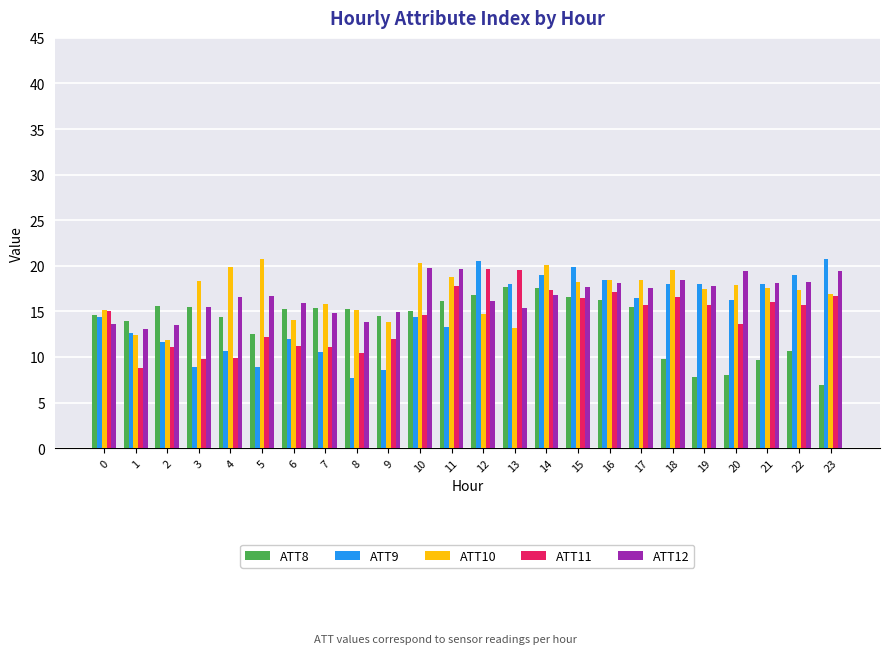

How many bars are there in each group?

5